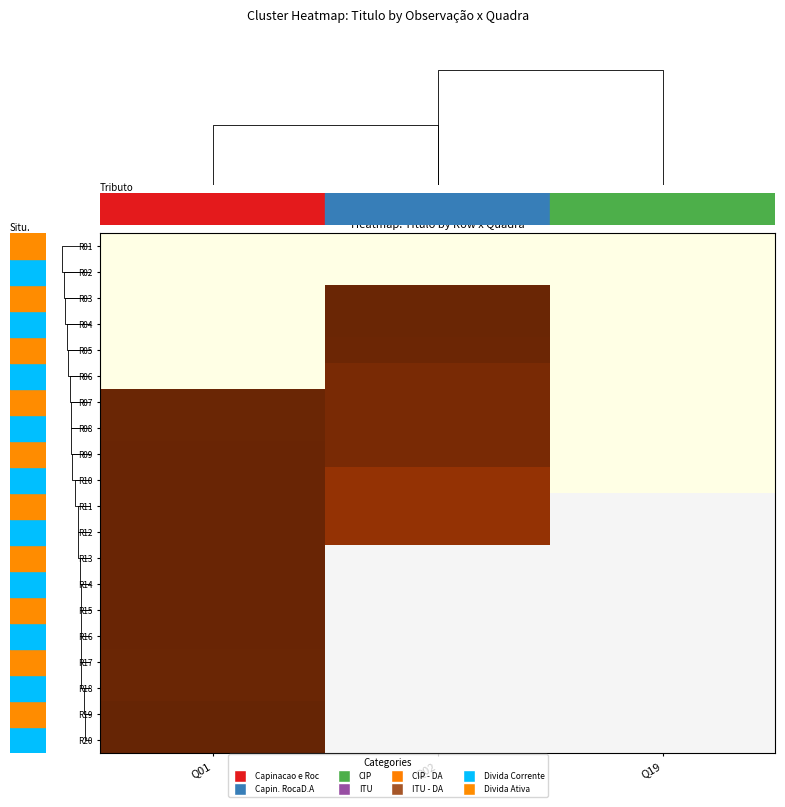

Read the R16 value at Q01.

1.0